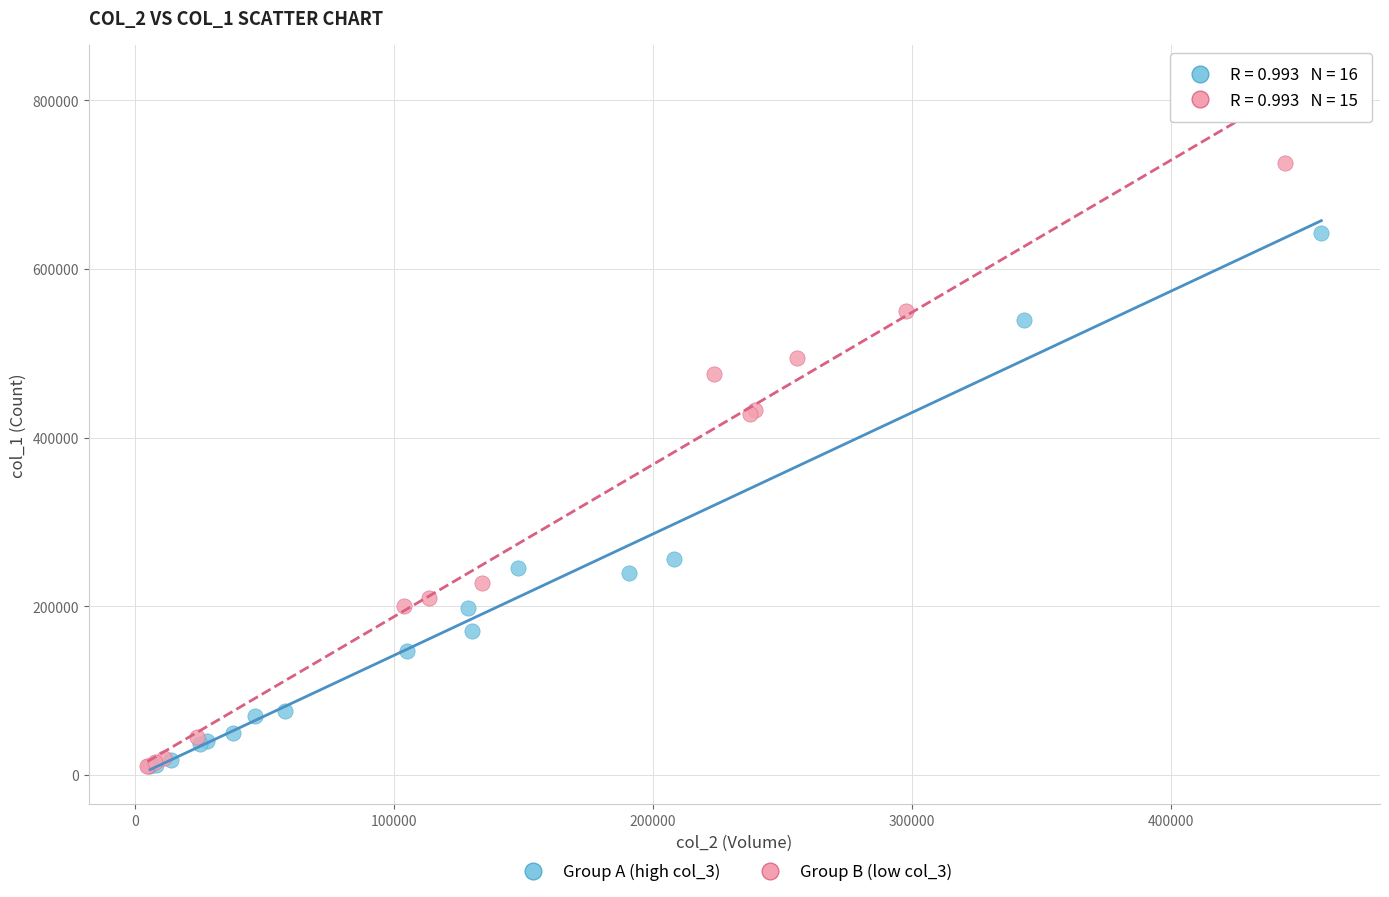

Which series contains the highest Y value?

Group B (low col_3)